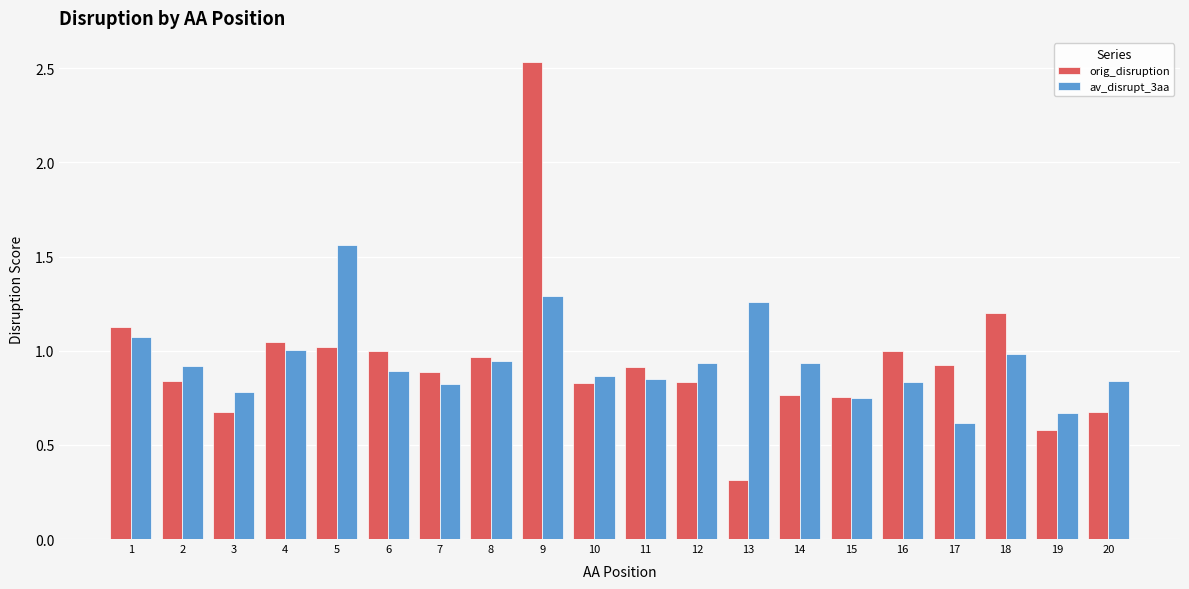

At which label does orig_disruption reach its minimum?

13